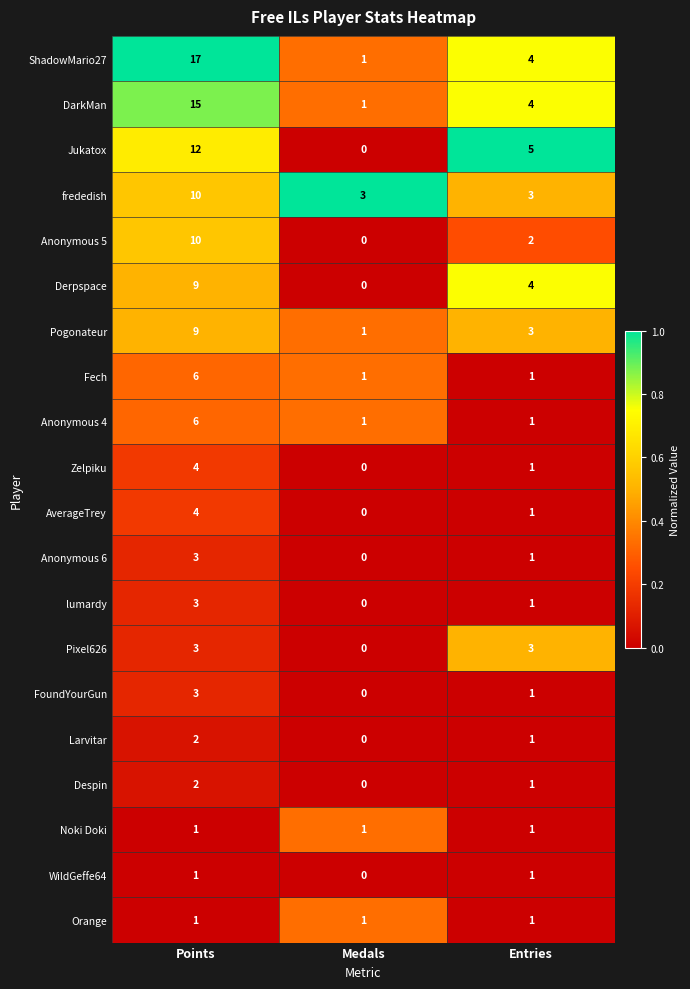

Rank the categories by Anonymous 6 value from lowest to highest.

Medals, Entries, Points